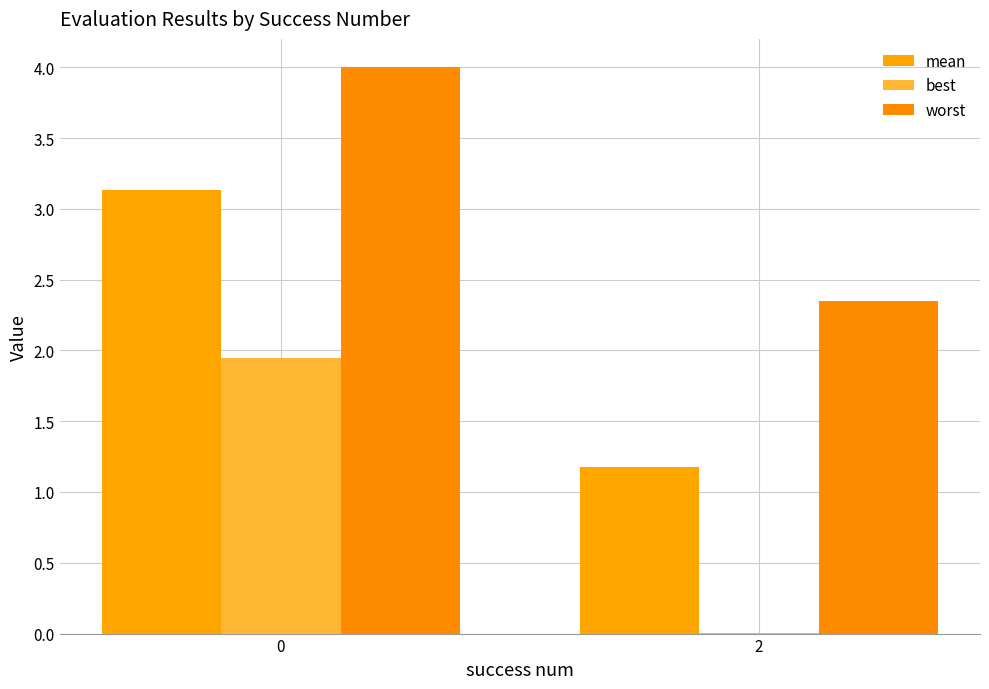

What are all the series names shown in the legend?

mean, best, worst